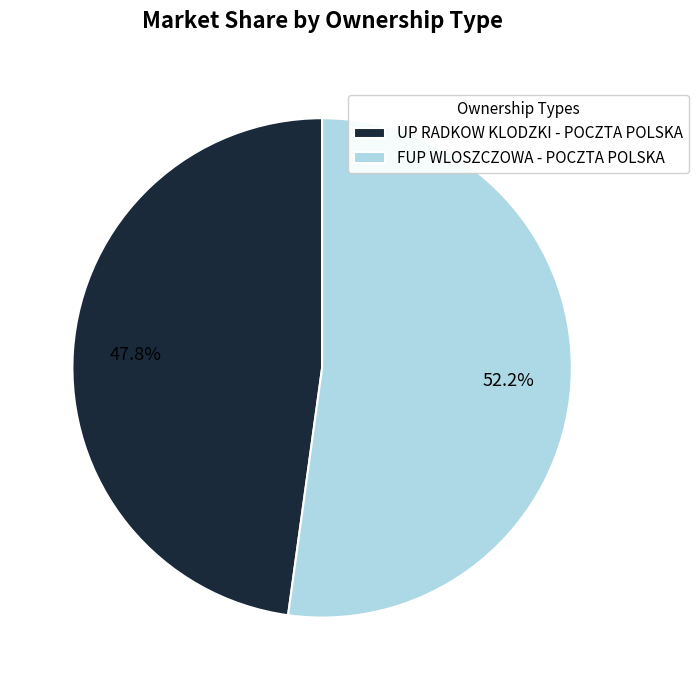

Is it true that UP RADKOW KLODZKI - POCZTA POLSKA is 48% of the pie?

True